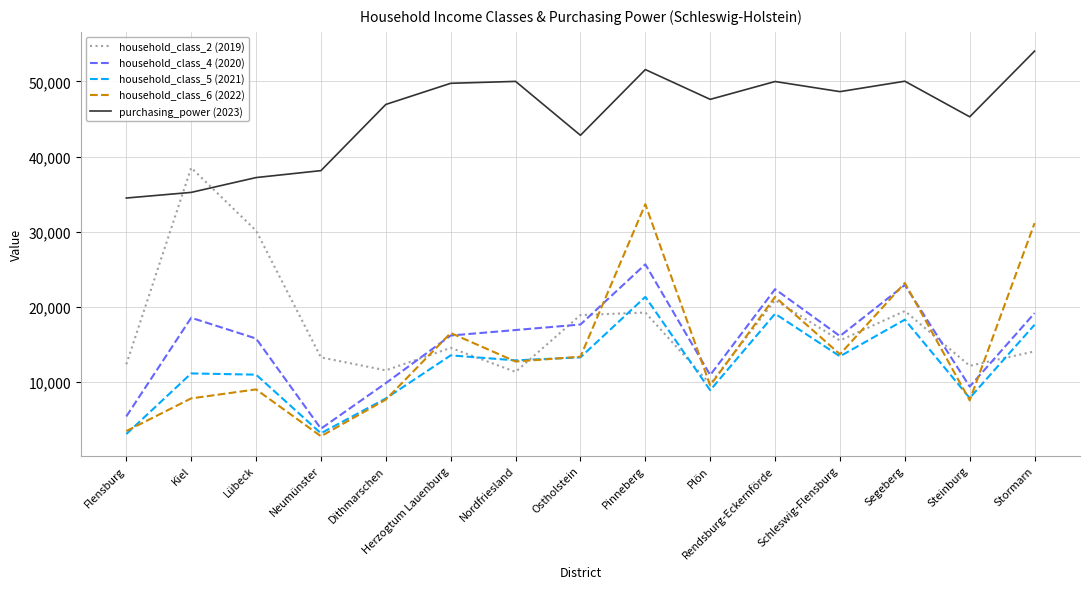

Does the chart have visible grid lines?

Yes